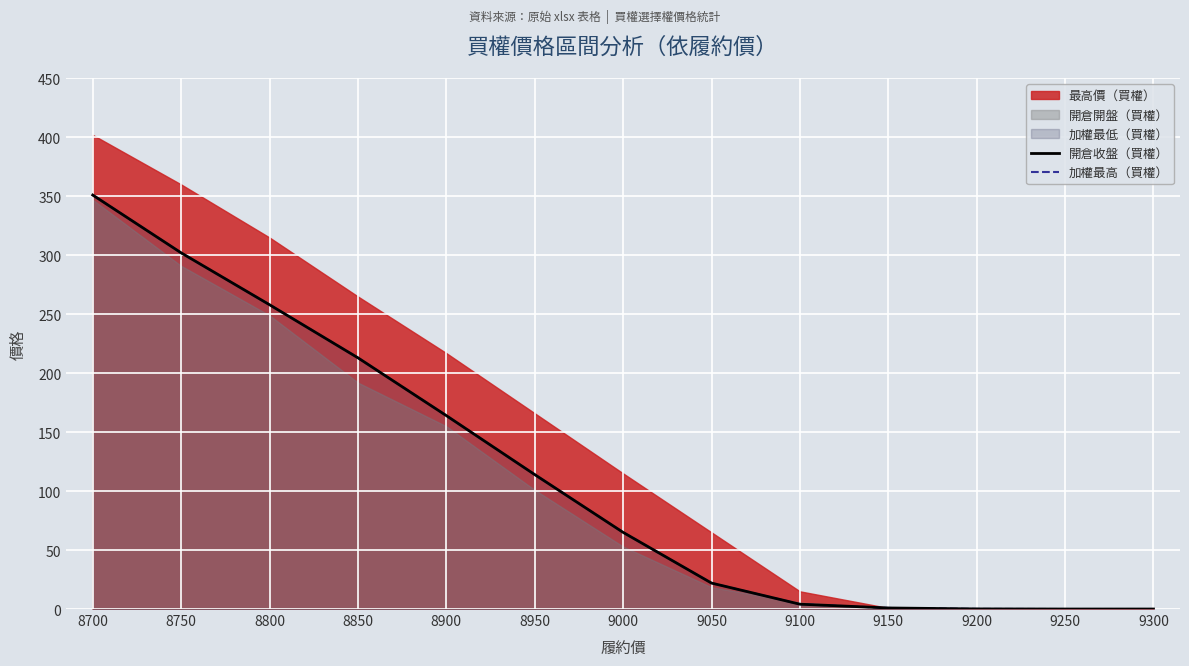

List the series in order of their peak value, lowest first.

開倉收盤（買權）, 加權最高（買權）